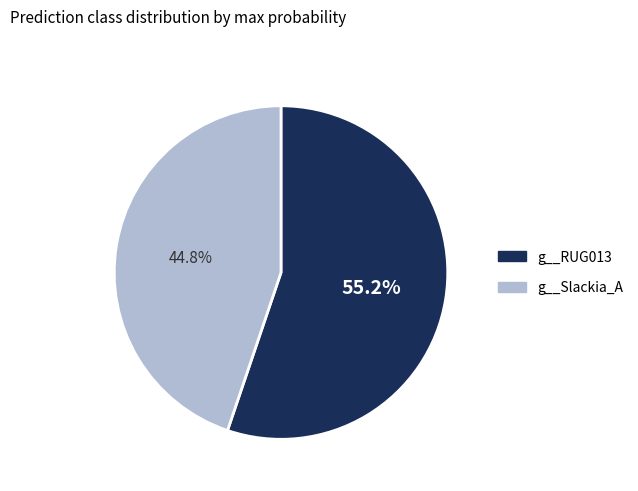

How many slices are in this pie chart?

2